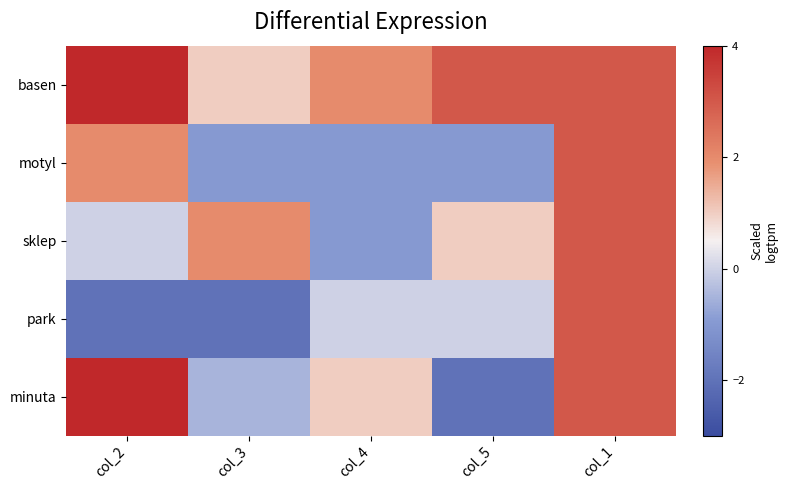

What is the difference between the highest and lowest values at col_3?

4.0